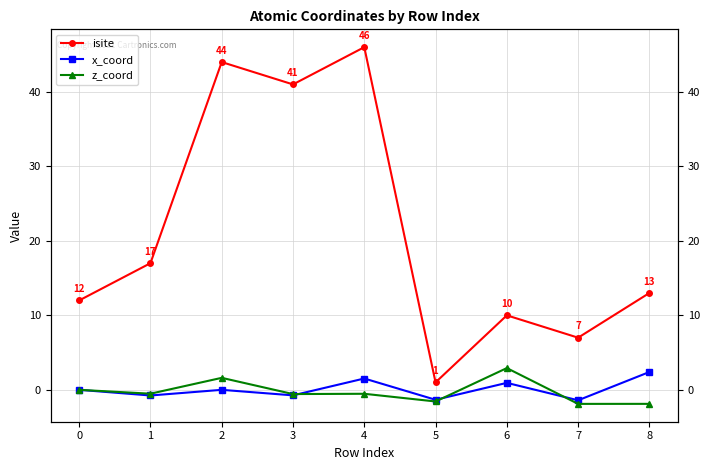

What are all the series names shown in the legend?

isite, x_coord, z_coord